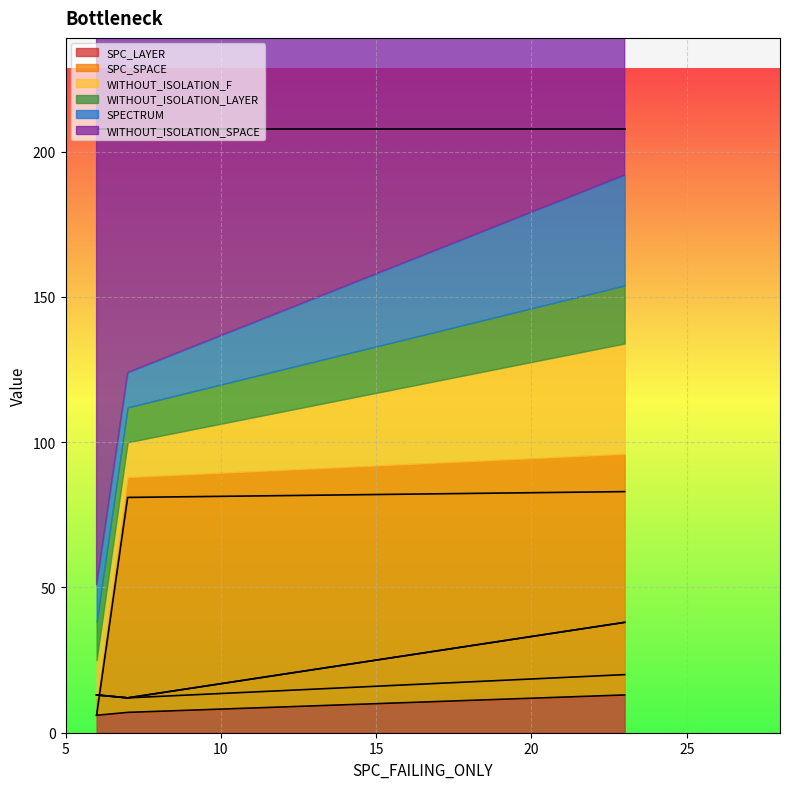

What is the maximum value for SPC_LAYER?

13